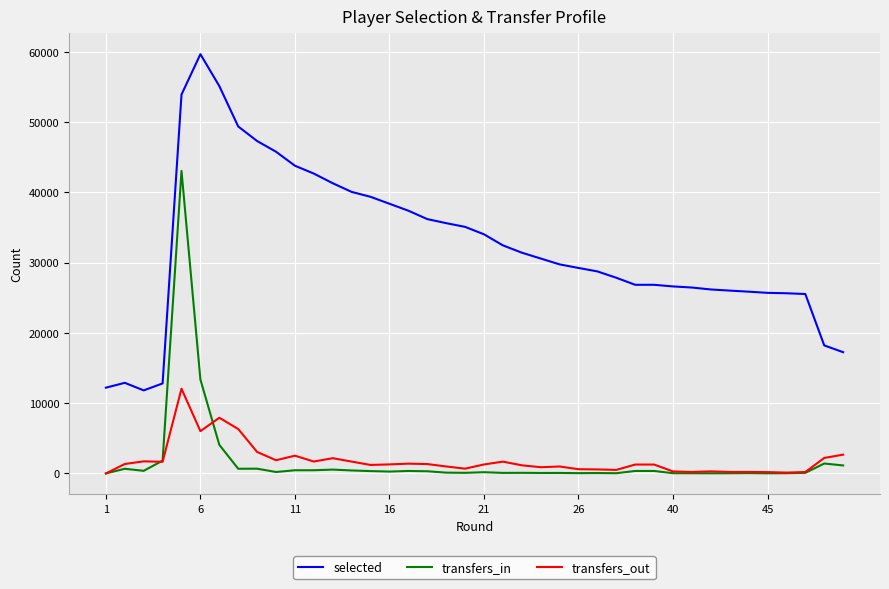

Which series has the largest total across all categories?

selected